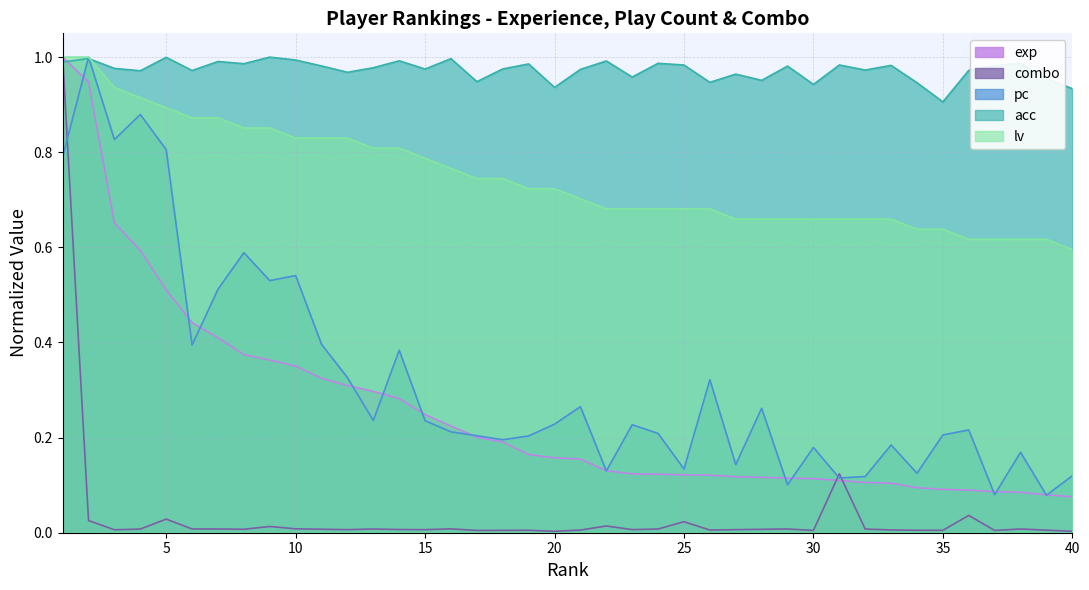

Which label corresponds to the largest value in the chart?

1